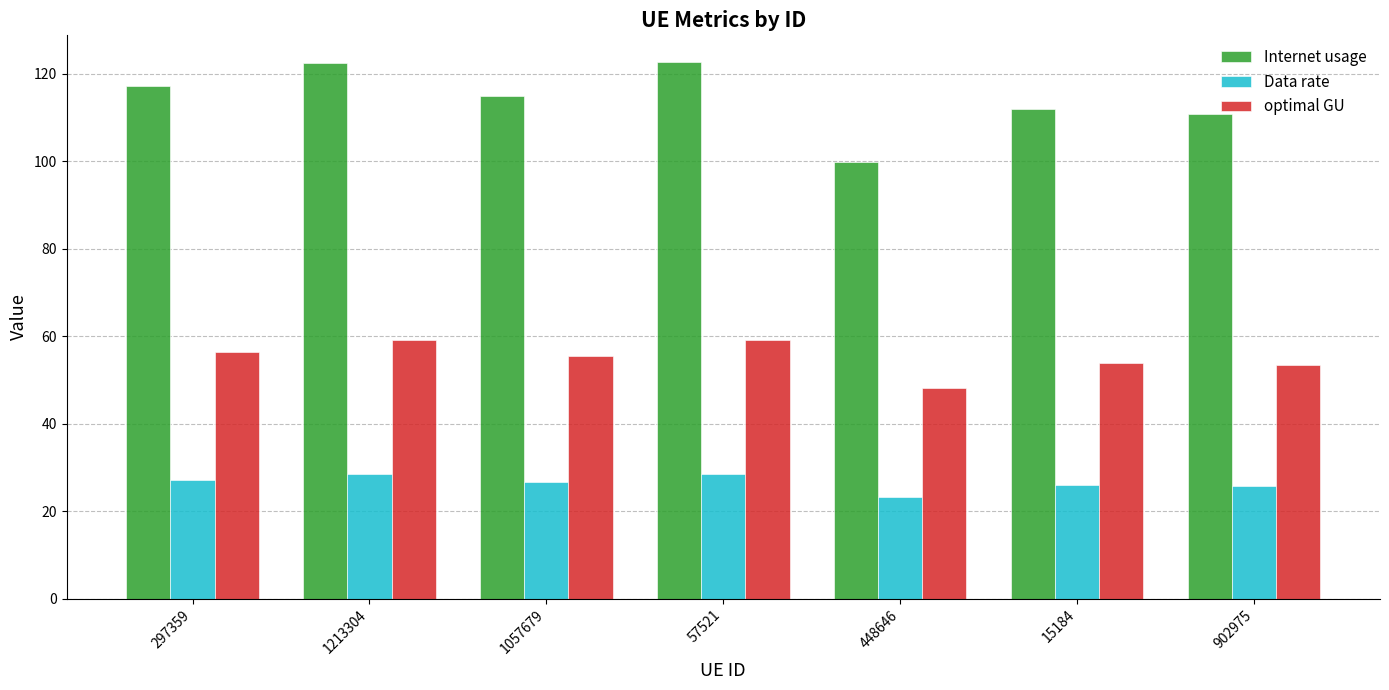

What position from the left is 1057679?

3